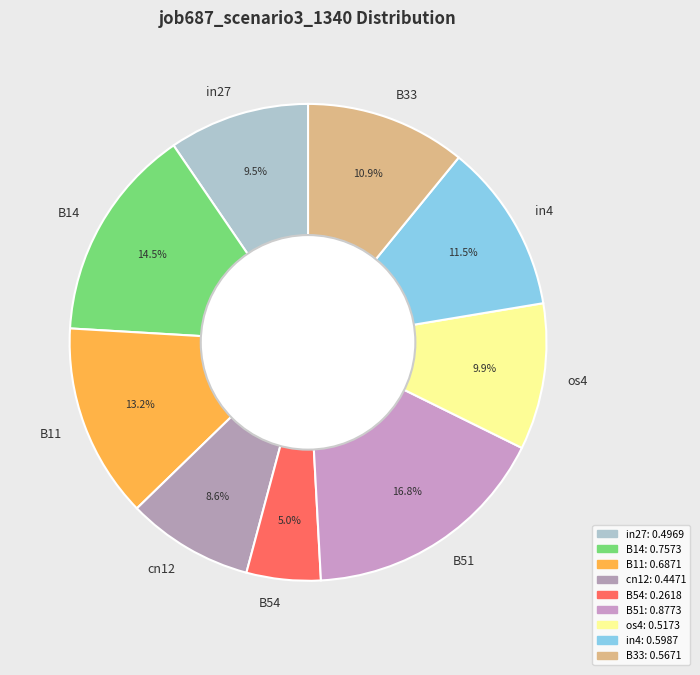

What percentage is NOT represented by B54?

95.0%